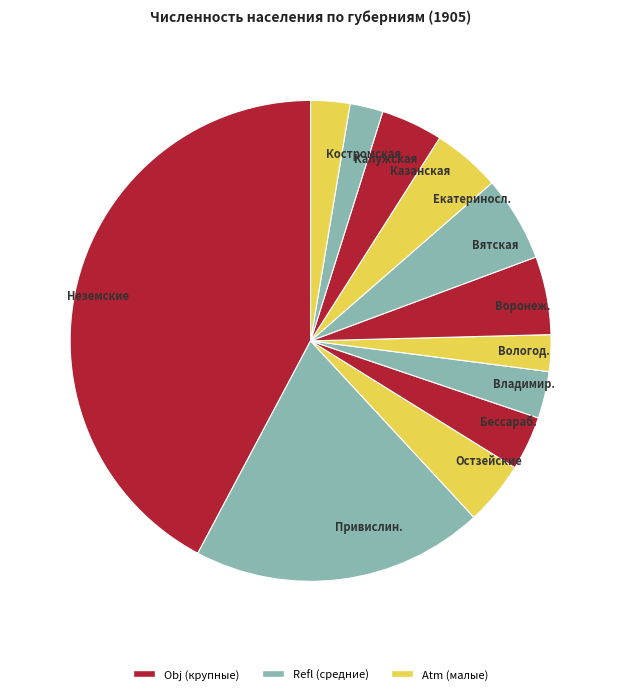

Is the sum of Бессараб. and Воронеж. greater than half?

No